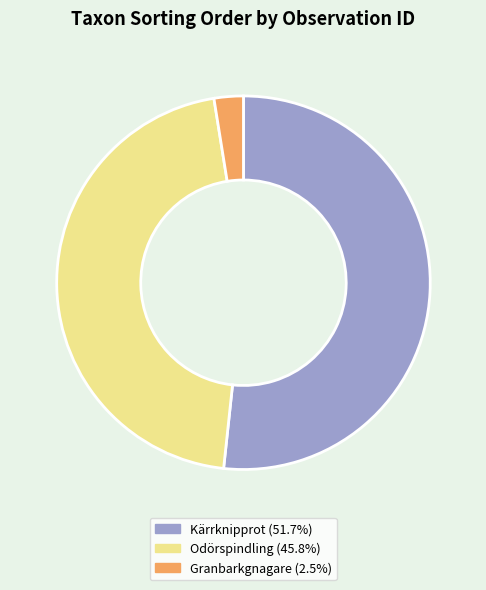

Does any single category account for the majority?

Yes